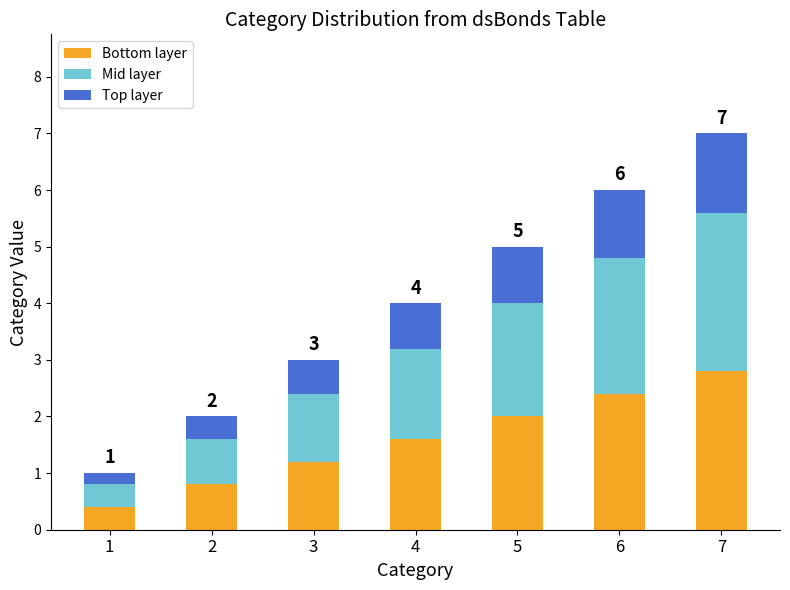

Is it true that Bottom layer equals 1.6 at 4?

True